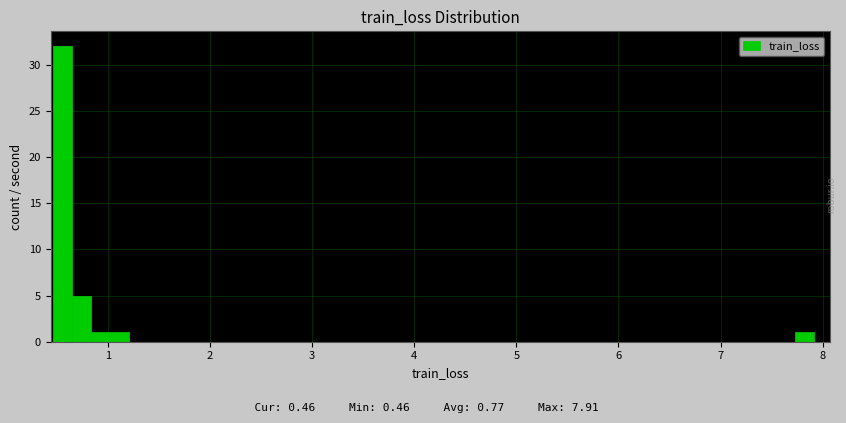

Around what value on the x-axis is the tallest bar? Give the approximate position of its centre, as read against the axis.

0.6